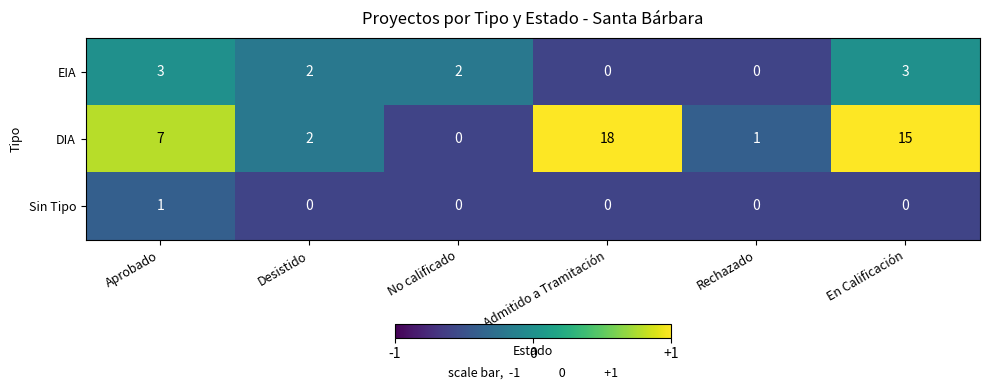

What is the difference between the highest and lowest values at Desistido?

2